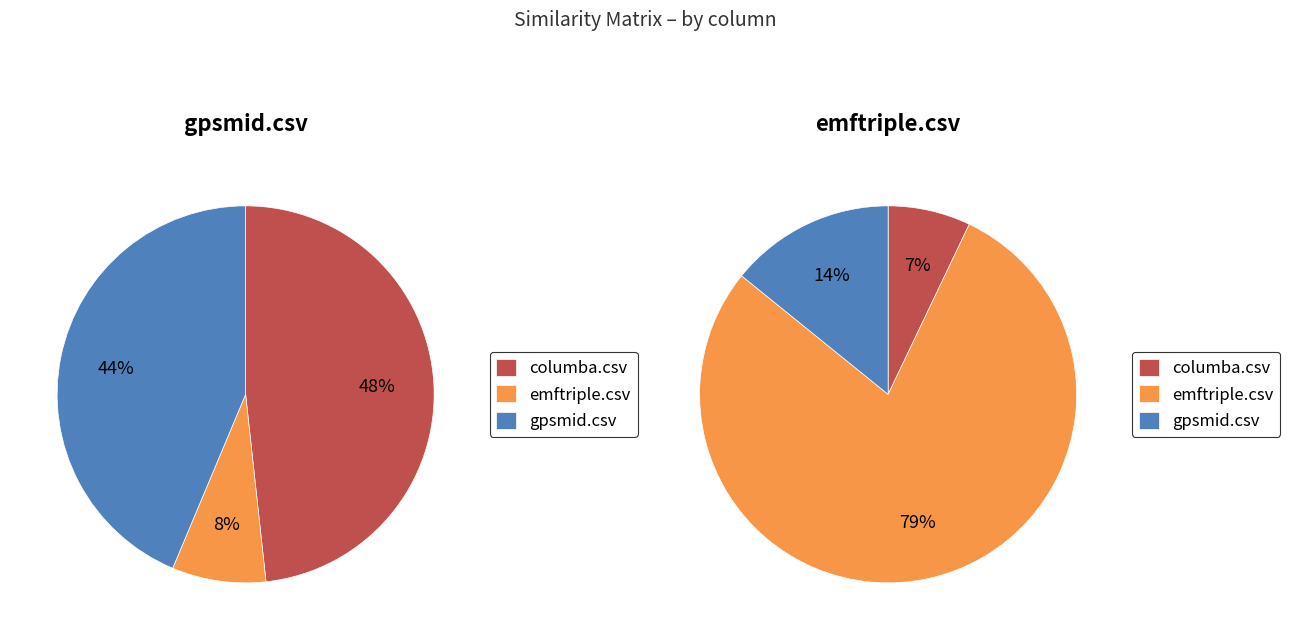

Is the sum of gpsmid.csv and columba.csv greater than half?

Yes